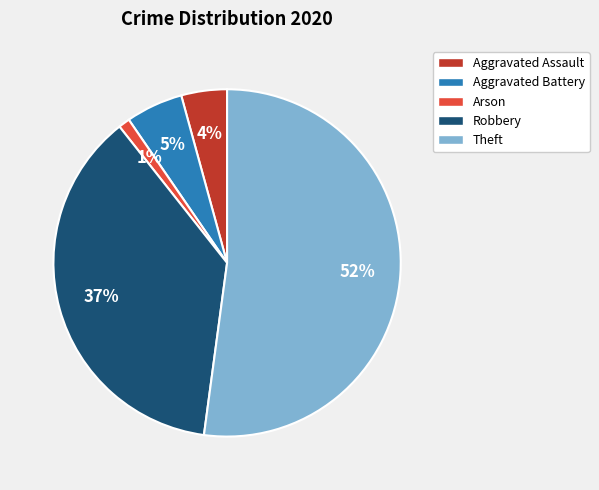

Is it true that Aggravated Battery is 1% of the pie?

False